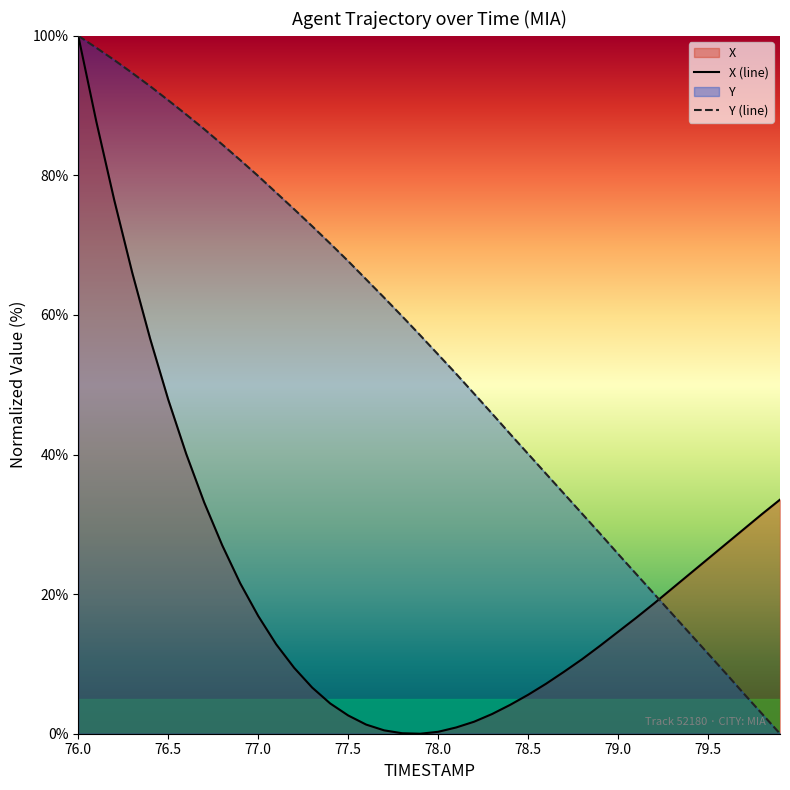

Reading right to left, extract all data points from this chart.

X: 79.9=33.5	79.8=31.5	79.7=29.3	79.6=27.2	79.5=25.1	79.4=22.9	79.3=20.8	79.2=18.7	79.1=16.6	79.0=14.6	78.9=12.6	78.8=10.7	78.7=8.9	78.6=7.2	78.5=5.6	78.4=4.1	78.3=2.8	78.2=1.7	78.1=0.9	78.0=0.3	77.9=0.0	77.8=0.1	77.7=0.5	77.6=1.3	77.5=2.6	77.4=4.3	77.3=6.6	77.2=9.4	77.1=12.8	77.0=16.9	76.9=21.6	76.8=27.0	76.7=33.1	76.6=40.1	76.5=47.9	76.4=56.5	76.3=66.0	76.2=76.4	76.1=87.7	76.0=100.0
Y: 79.9=0.0	79.8=2.9	79.7=5.7	79.6=8.6	79.5=11.5	79.4=14.3	79.3=17.2	79.2=20.0	79.1=22.9	79.0=25.8	78.9=28.7	78.8=31.5	78.7=34.4	78.6=37.2	78.5=40.1	78.4=43.0	78.3=45.9	78.2=48.7	78.1=51.6	78.0=54.3	77.9=57.1	77.8=59.8	77.7=62.5	77.6=65.1	77.5=67.7	77.4=70.2	77.3=72.7	77.2=75.1	77.1=77.5	77.0=79.9	76.9=82.2	76.8=84.4	76.7=86.6	76.6=88.7	76.5=90.8	76.4=92.8	76.3=94.7	76.2=96.5	76.1=98.3	76.0=100.0